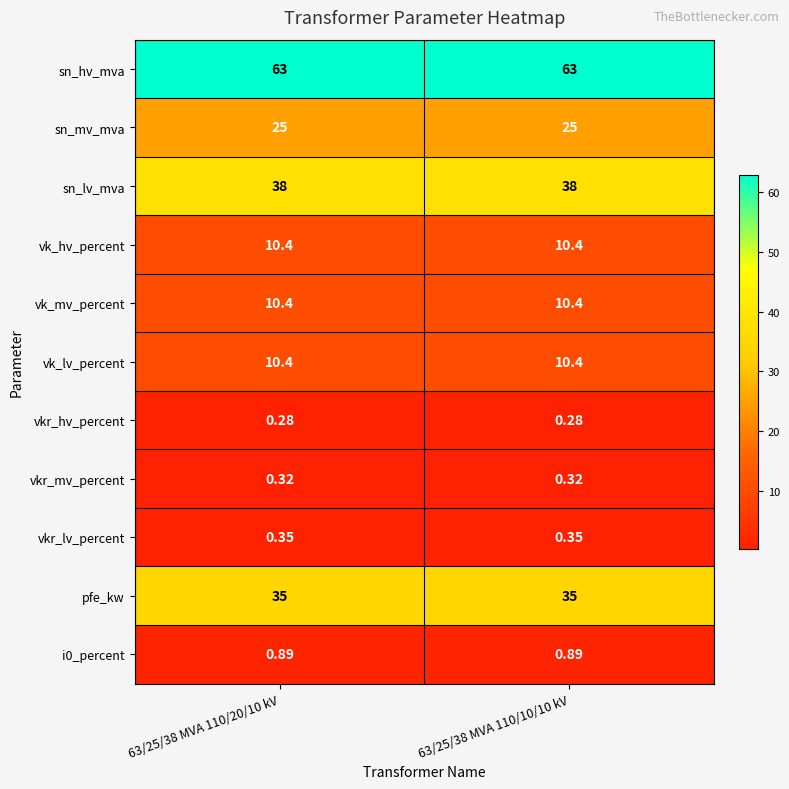

Which series has the largest total across all categories?

sn_hv_mva